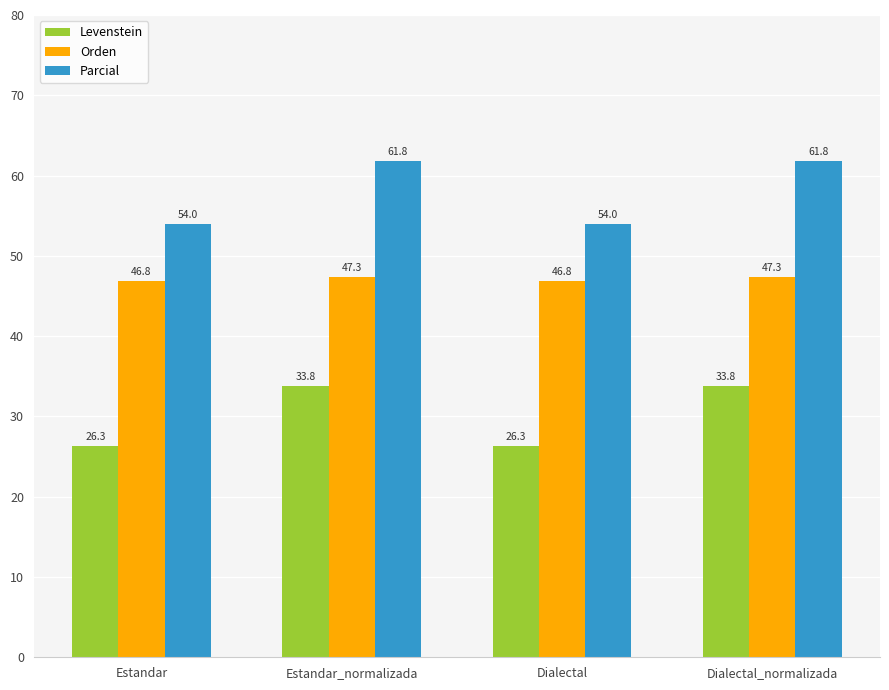

What is the sum of the Orden values at Dialectal_normalizada and Estandar?

94.1